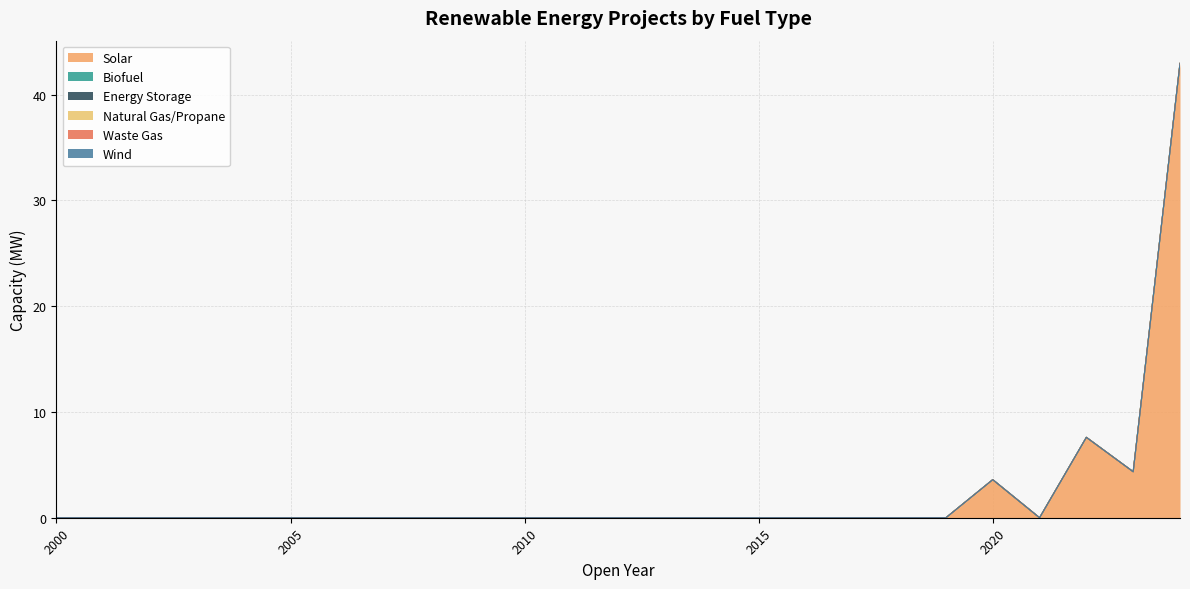

What is the sum of all Solar values?

58.5